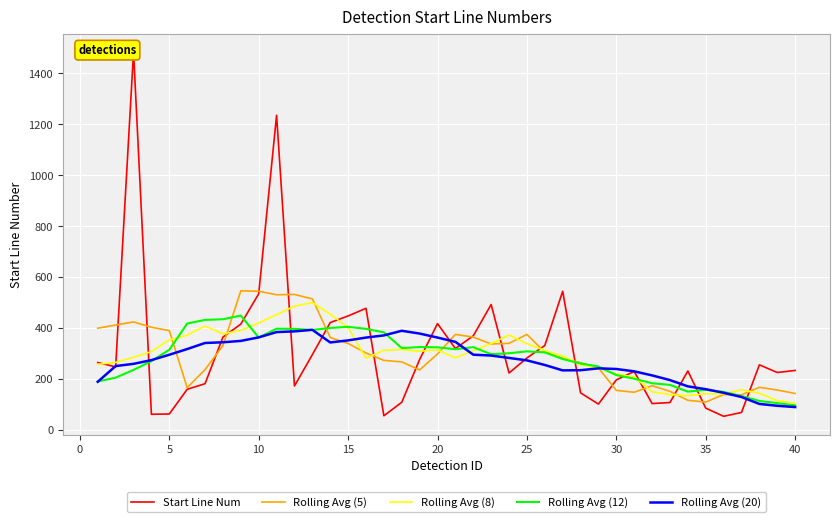

True or false: Rolling Avg (8) has a value of 104.2 at 40.

True